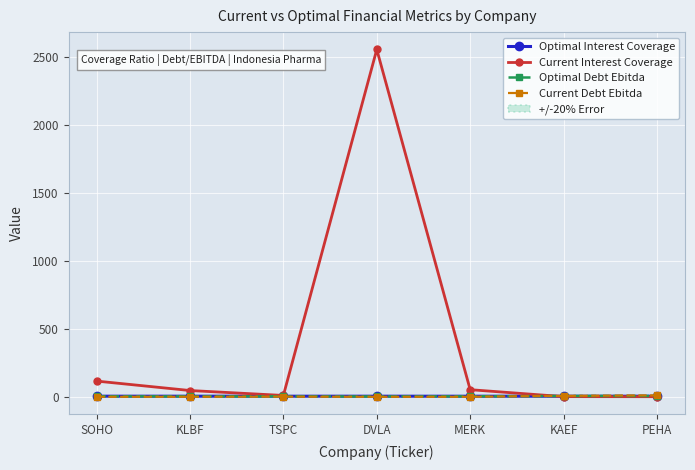

Reading left to right, transcribe all the data shown in this chart.

Optimal Interest Coverage: SOHO=4.7	KLBF=4.7	TSPC=4.6	DVLA=4.6	MERK=4.5	KAEF=4.5	PEHA=4.6
Current Interest Coverage: SOHO=115.7	KLBF=46.3	TSPC=10.1	DVLA=2553.3	MERK=52.5	KAEF=1.5	PEHA=0.9
Optimal Debt Ebitda: SOHO=3.8	KLBF=3.6	TSPC=3.5	DVLA=2.8	MERK=3.9	KAEF=6.1	PEHA=6.3
Current Debt Ebitda: SOHO=0.0	KLBF=0.2	TSPC=1.0	DVLA=0.0	MERK=0.1	KAEF=7.3	PEHA=11.0